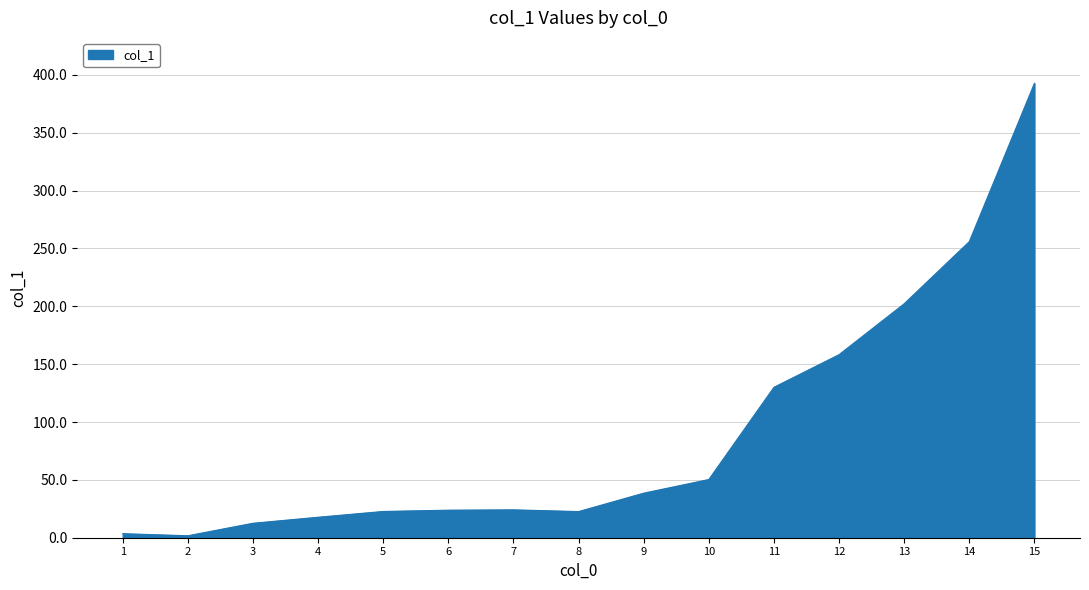

What is the average value?

90.4